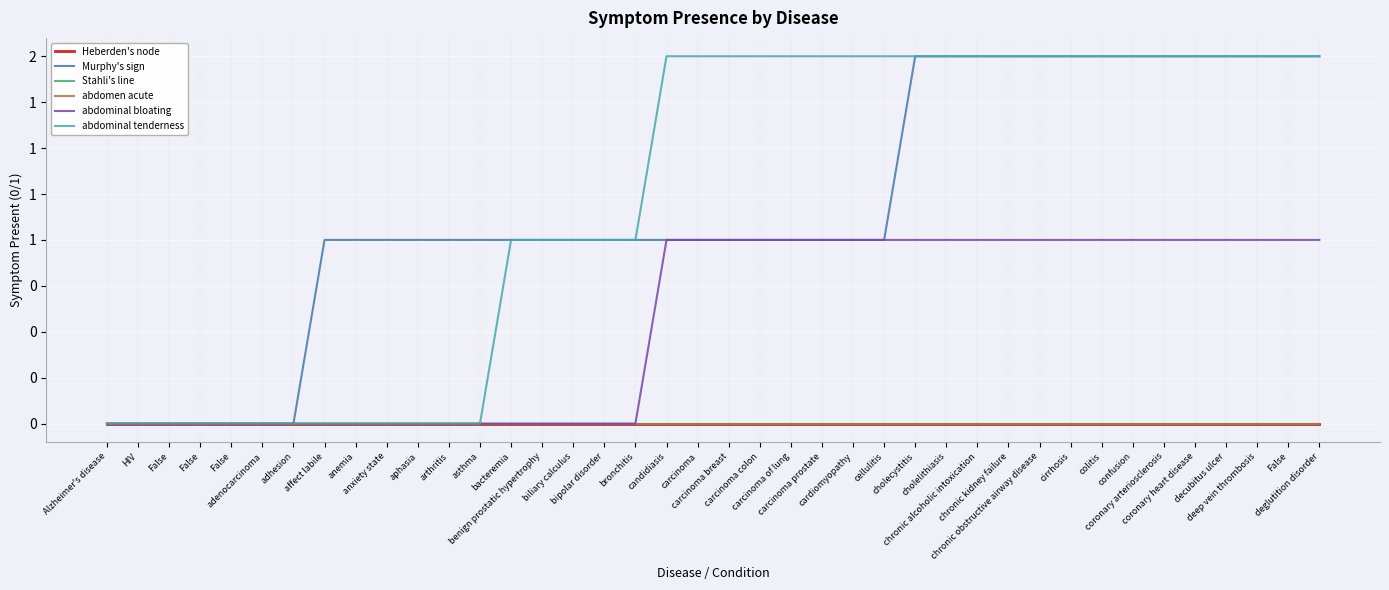

Which series has the largest range (max minus min)?

Murphy's sign